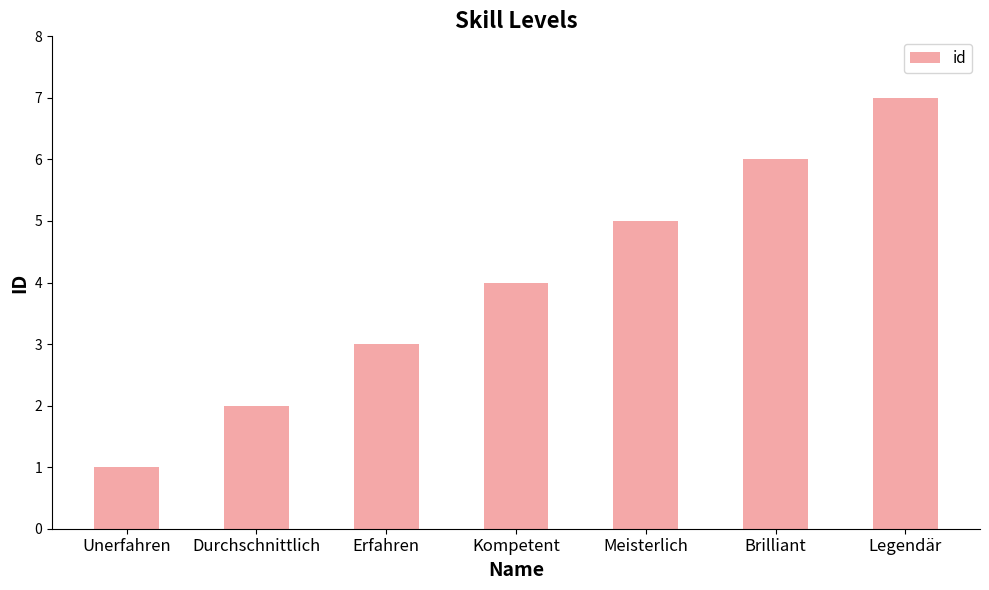

What position from the left is Durchschnittlich?

2